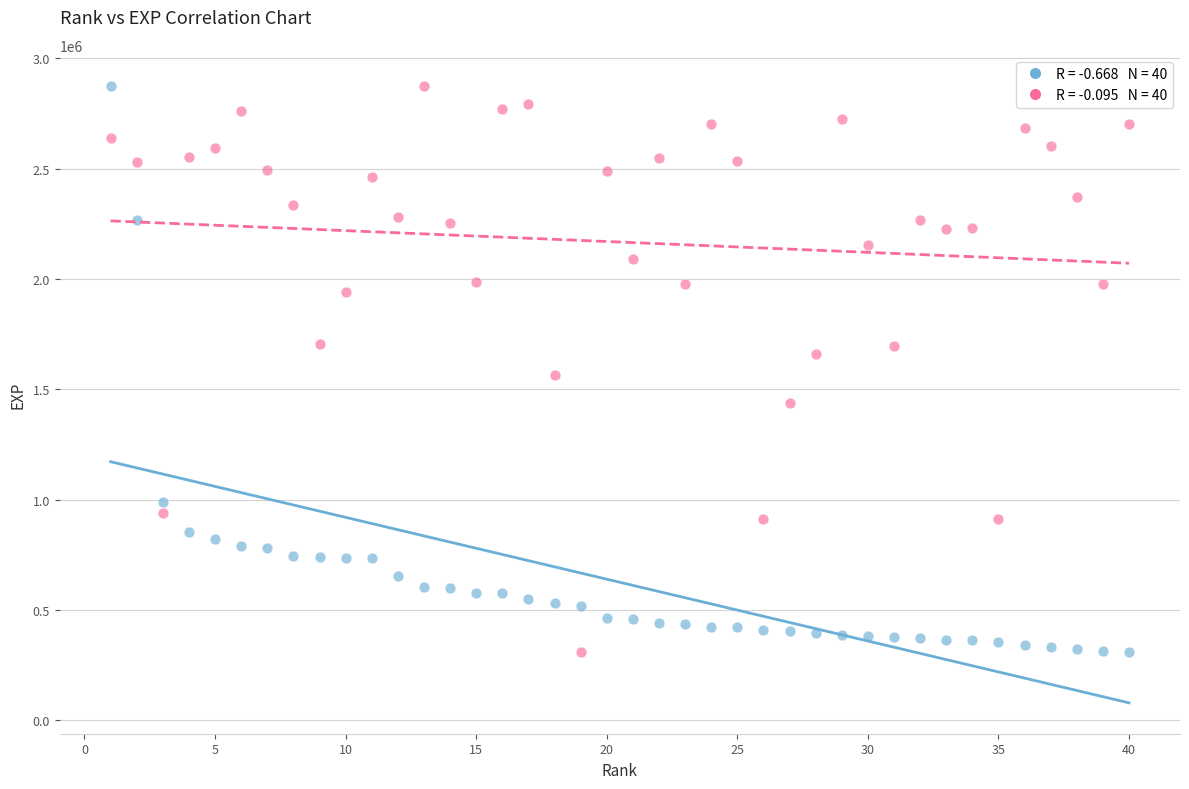

Across all data points, what is the range of Y values (max minus min)?

2567303.0